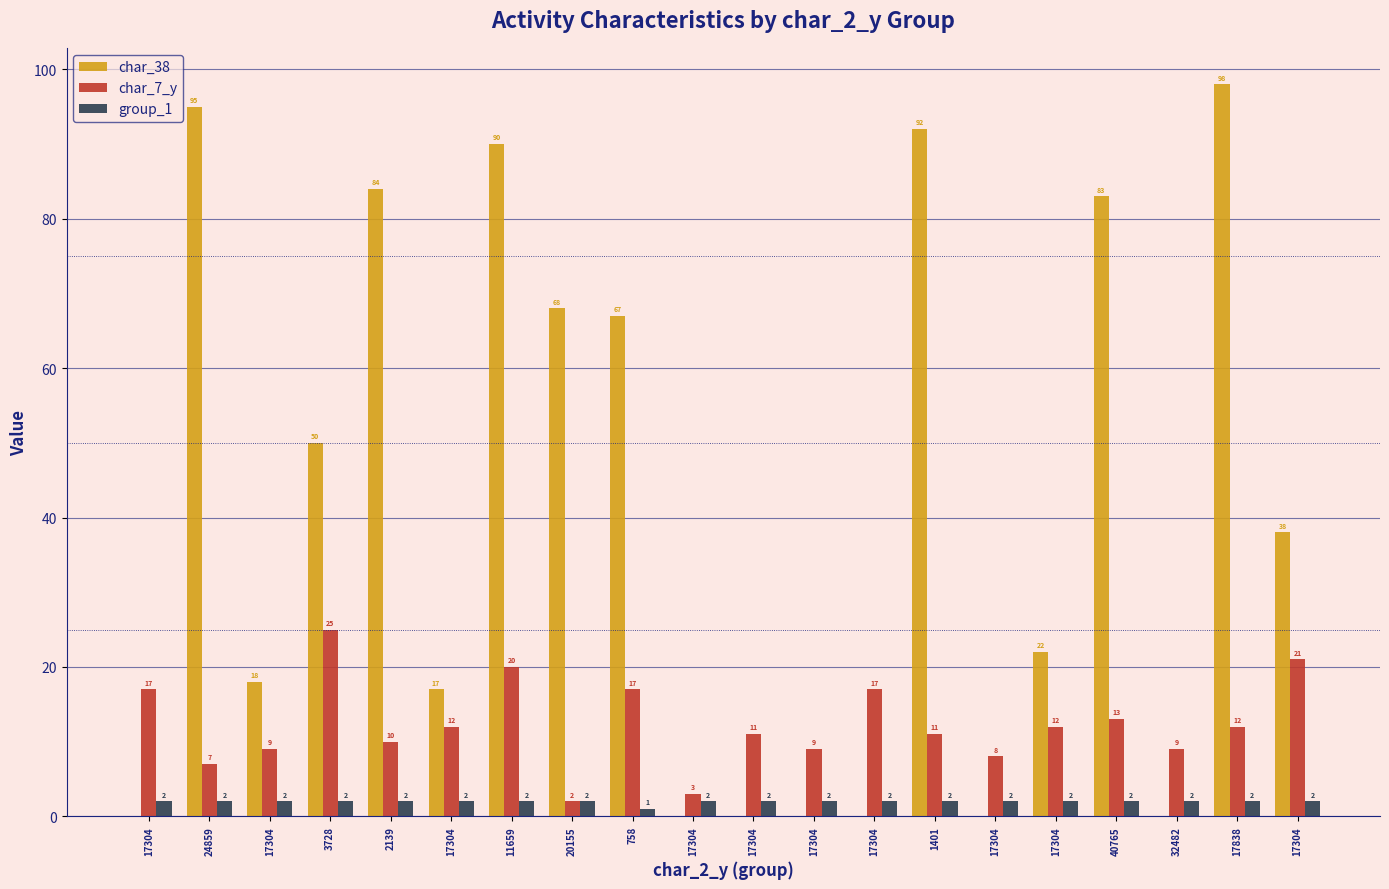

How many series are shown in this chart?

3